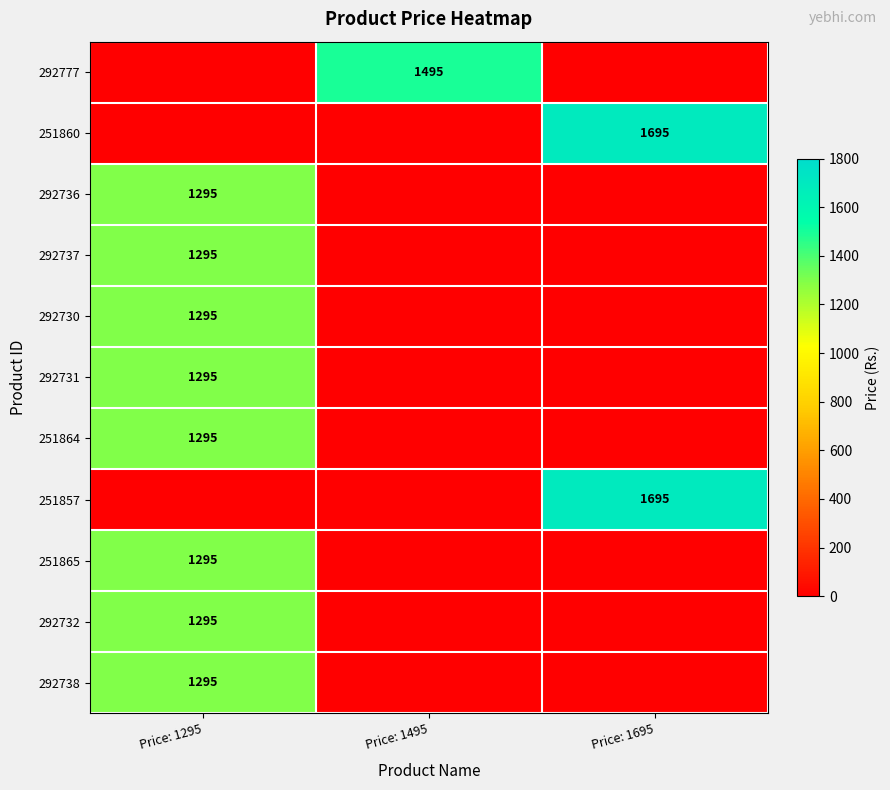

The 251865 series shows 1295 at Price: 1295. True or false?

True